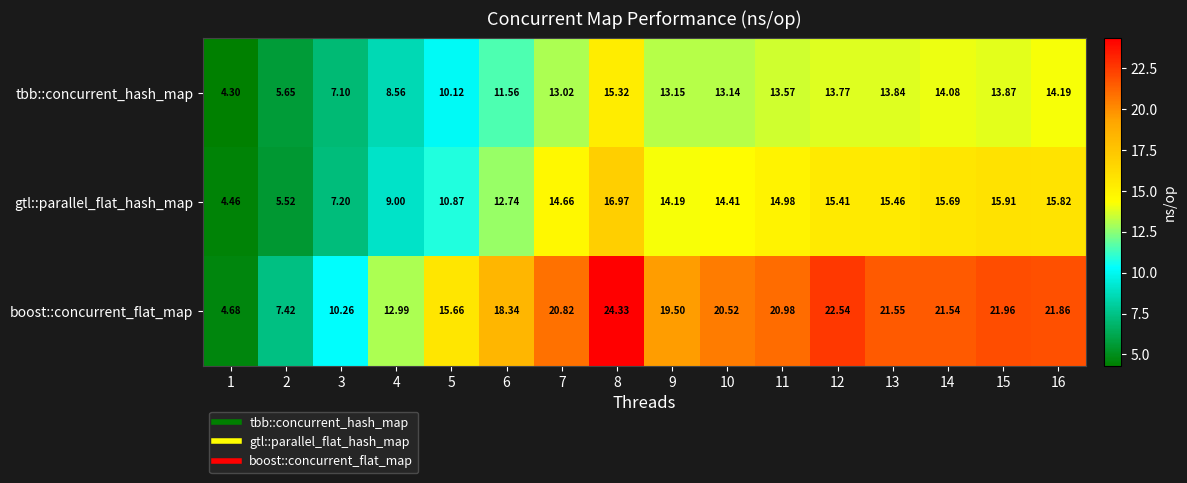

At which category is the sum across all series the highest?

8